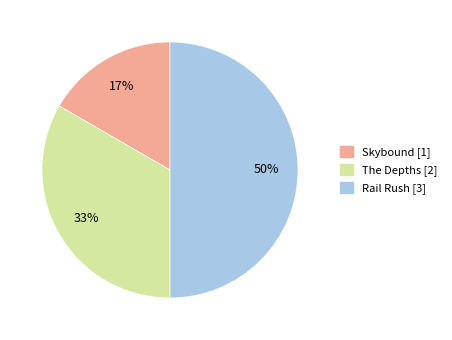

Which slice is the smallest?

Skybound